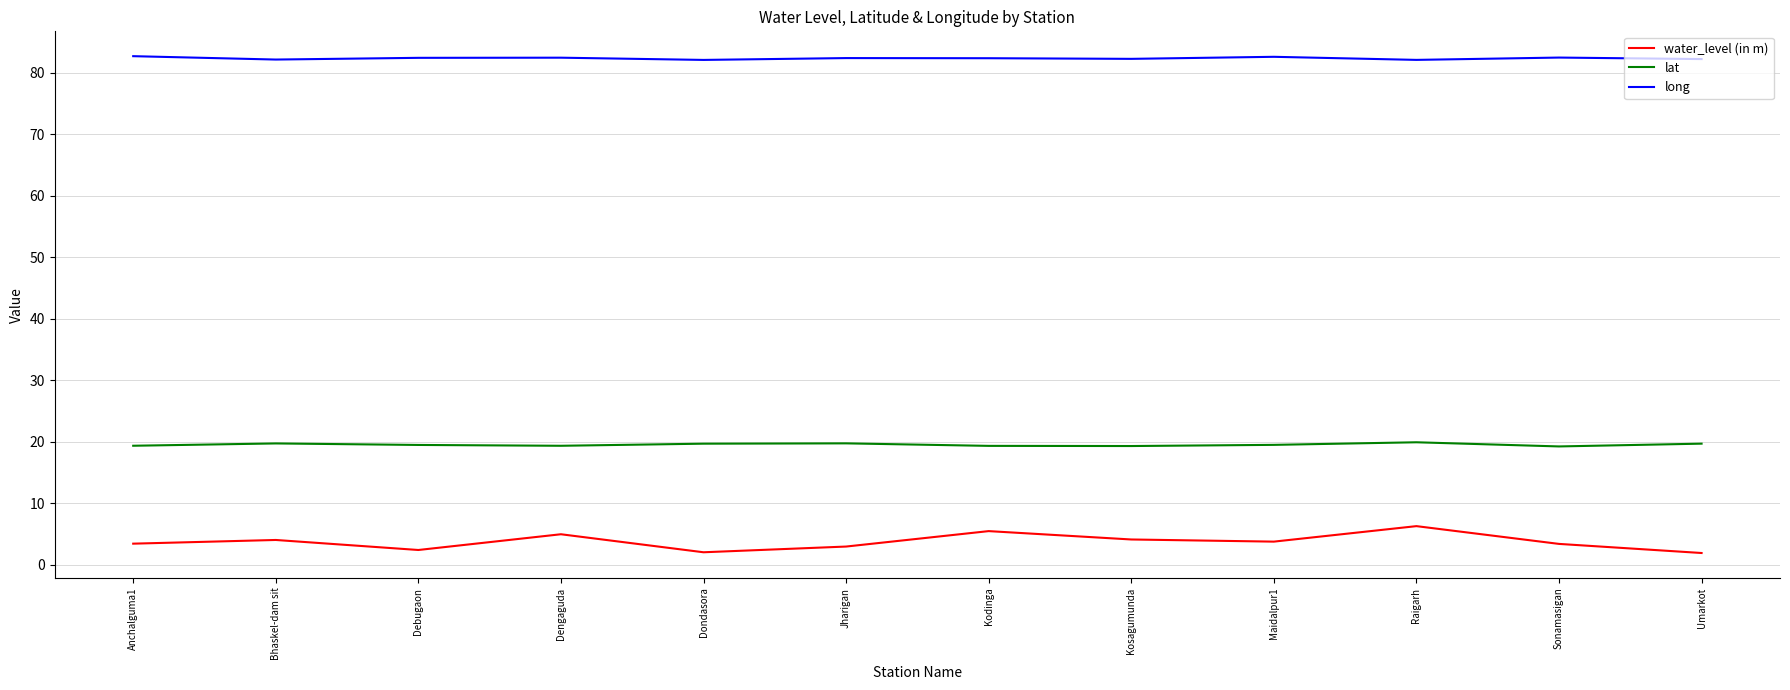

What is the spread (max minus min) of values at Sonamasigan?

79.1